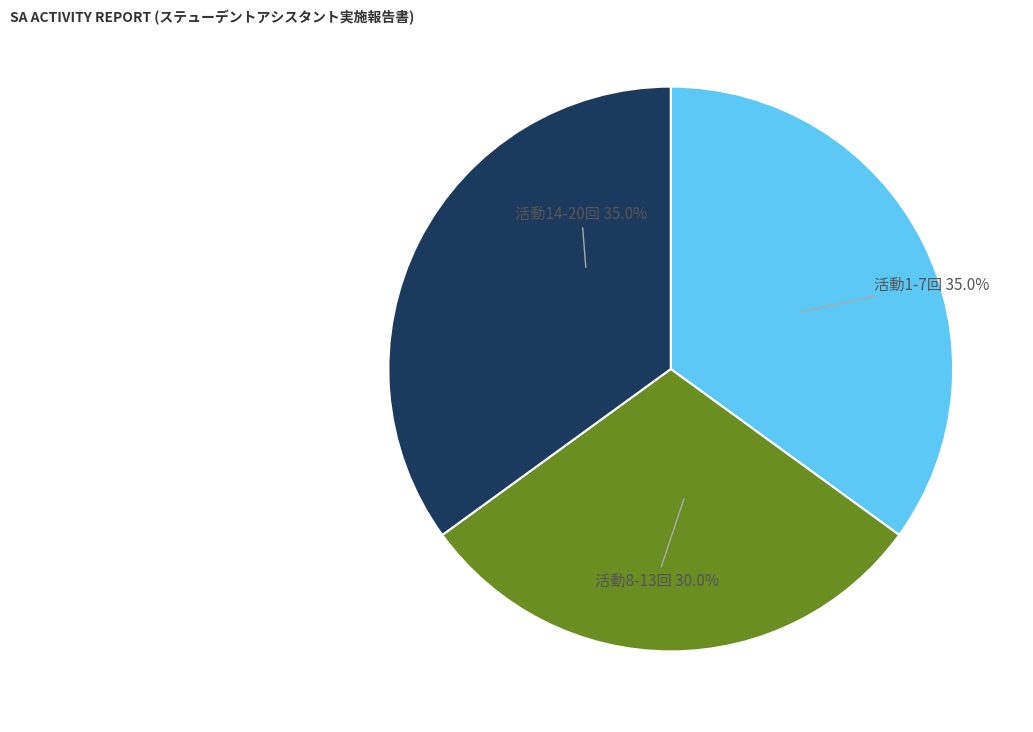

Is there any slice that represents more than half of the pie?

No